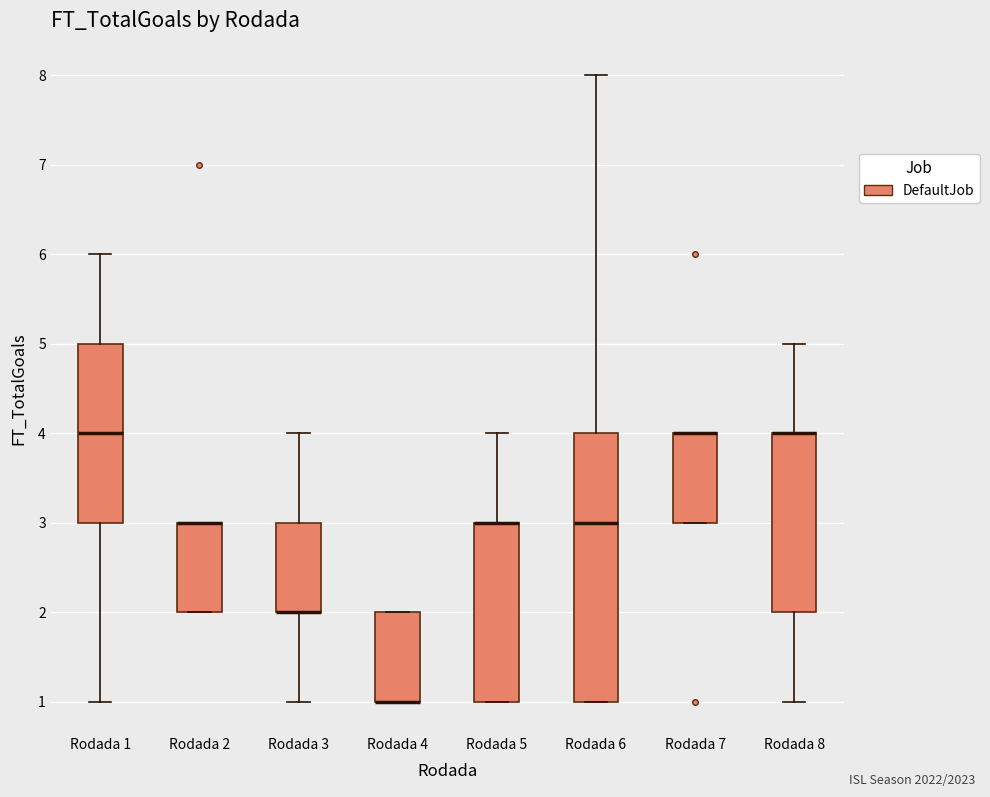

Where is the lower edge of the box for Rodada 2 on the y-axis? The values are not printed on the chart, so give them approximately, as read against the axis.

2